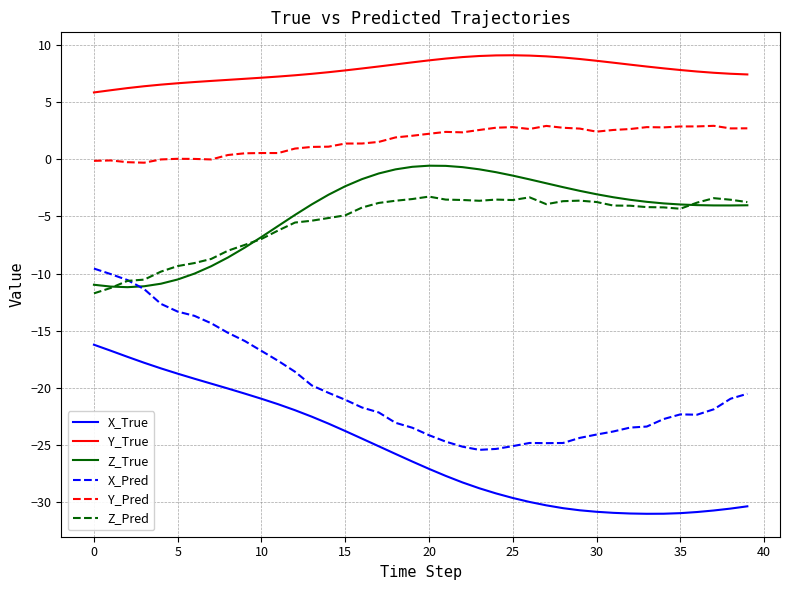

What is the sum of all Y_True values?

311.2